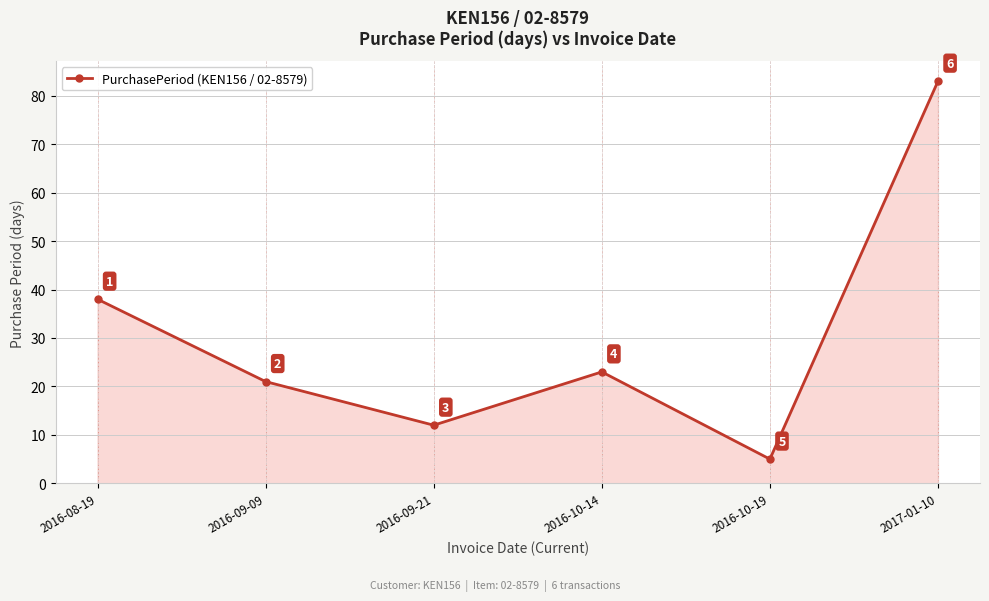

Count the number of data series in this chart.

1